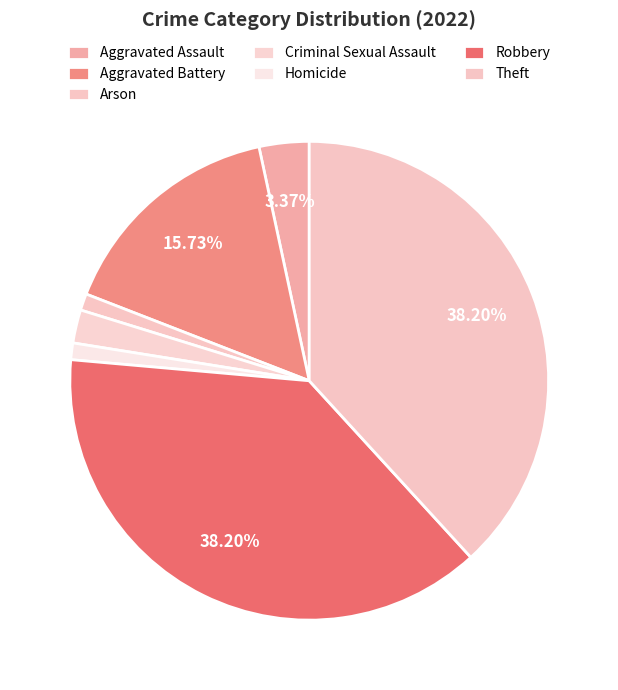

What is the smallest slice in the pie chart?

Arson